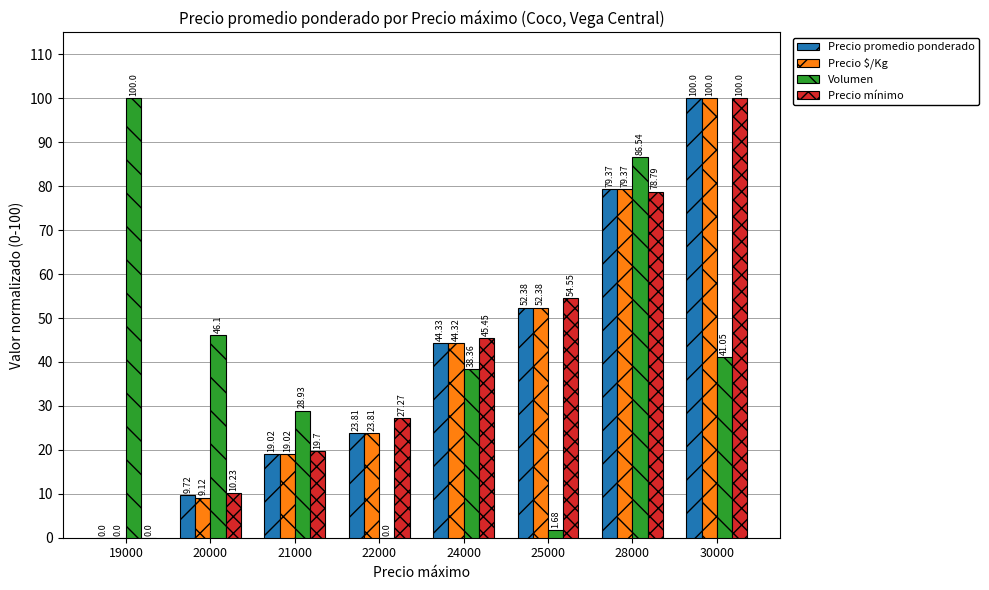

True or false: Precio promedio ponderado has a value of 55.1 at 30000.

False